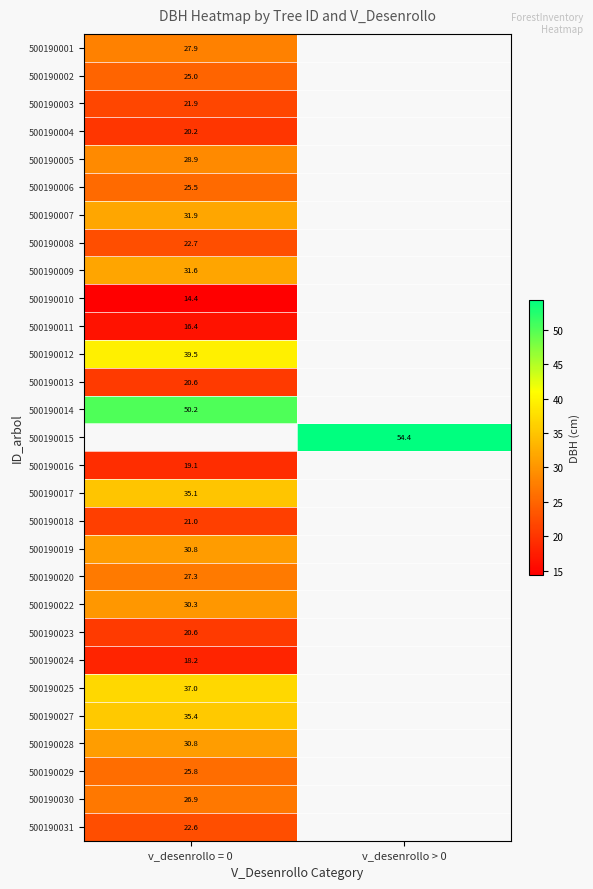

True or false: 500190018 has a value of 35.1 at v_desenrollo = 0.

False